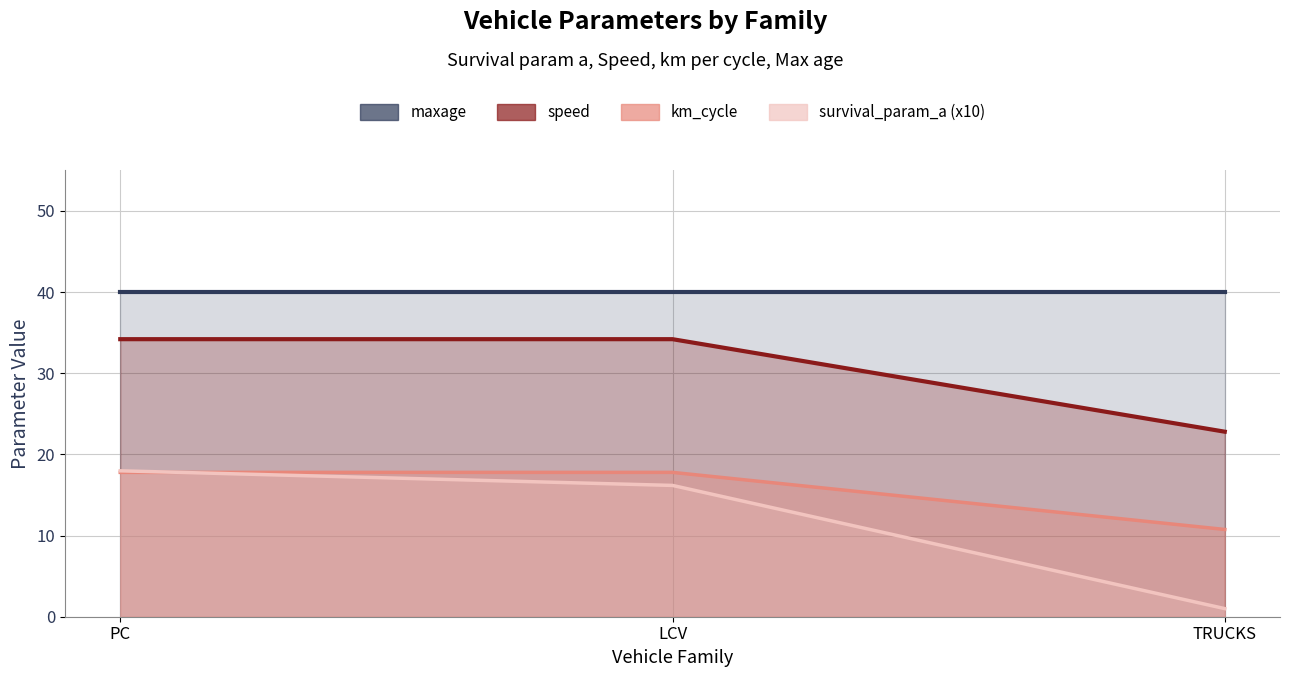

At which label is speed closest to 14?

TRUCKS